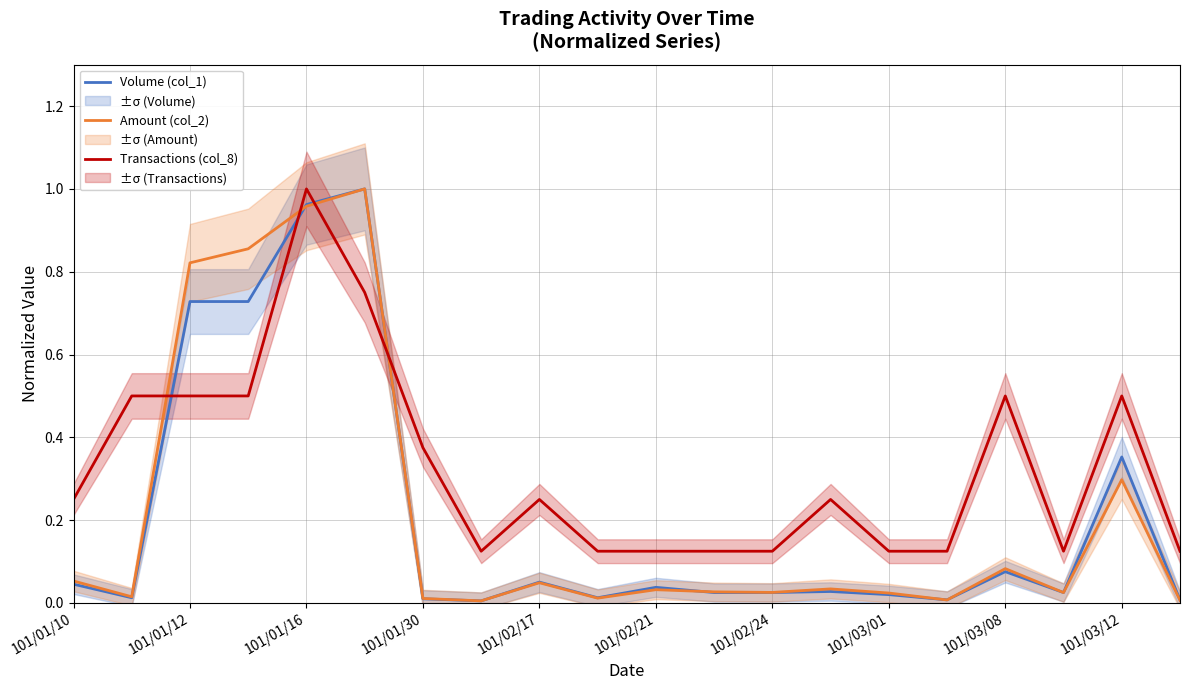

True or false: Transactions (col_8) has a value of 0.4 at 101/01/10.

False